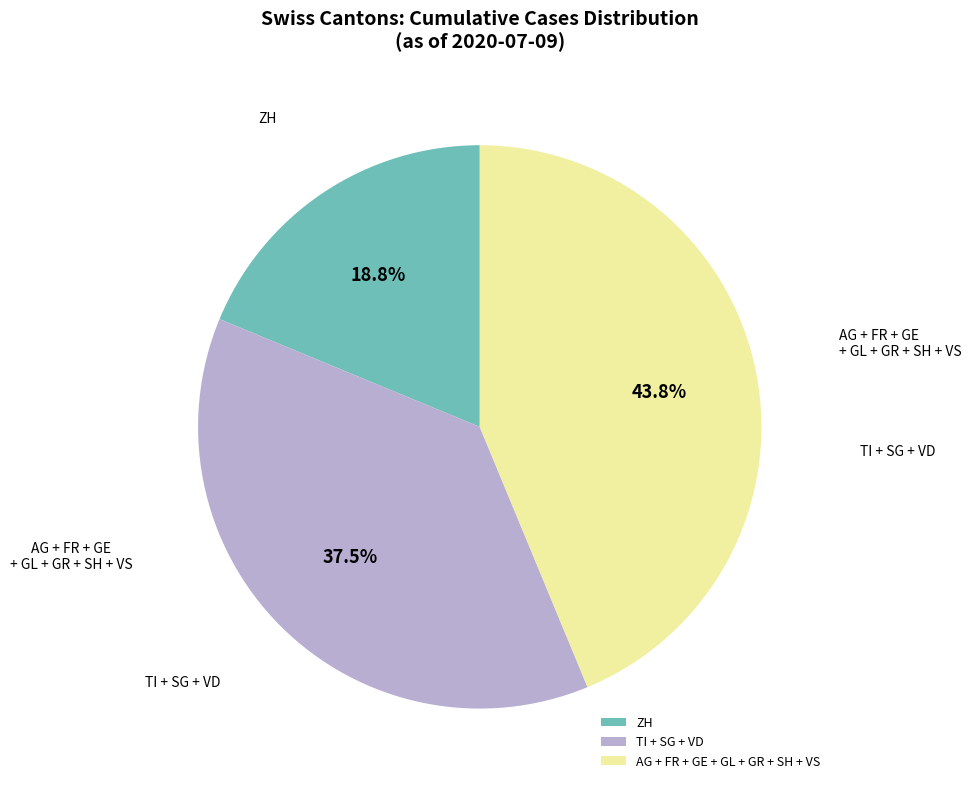

Which category has the biggest portion of the pie?

AG + FR + GE + GL + GR + SH + VS